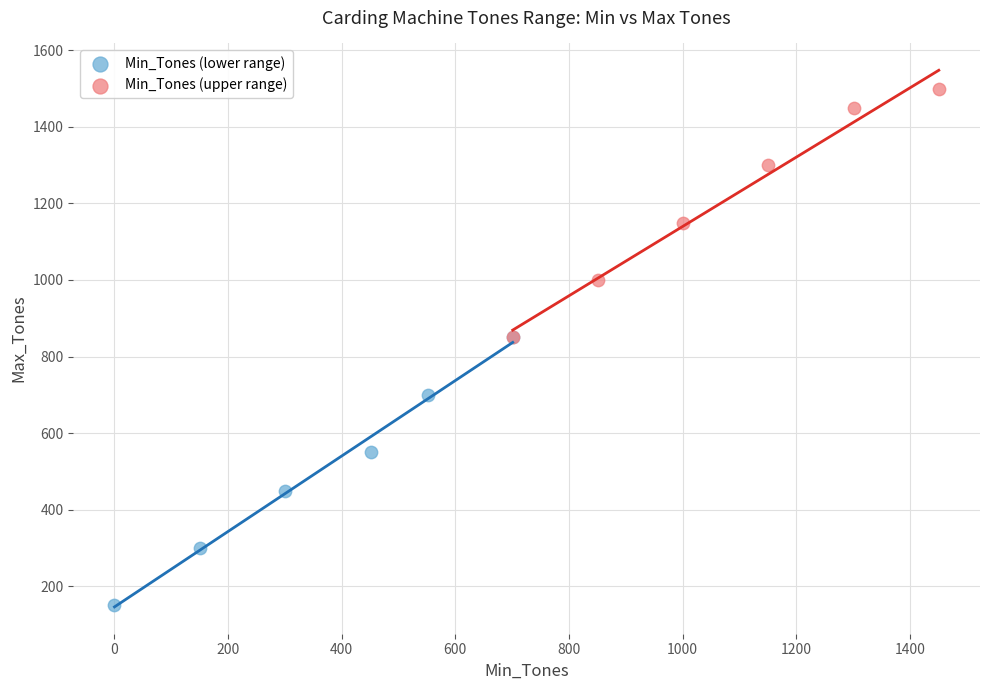

Which series reaches the maximum Y coordinate?

Min_Tones (upper range)